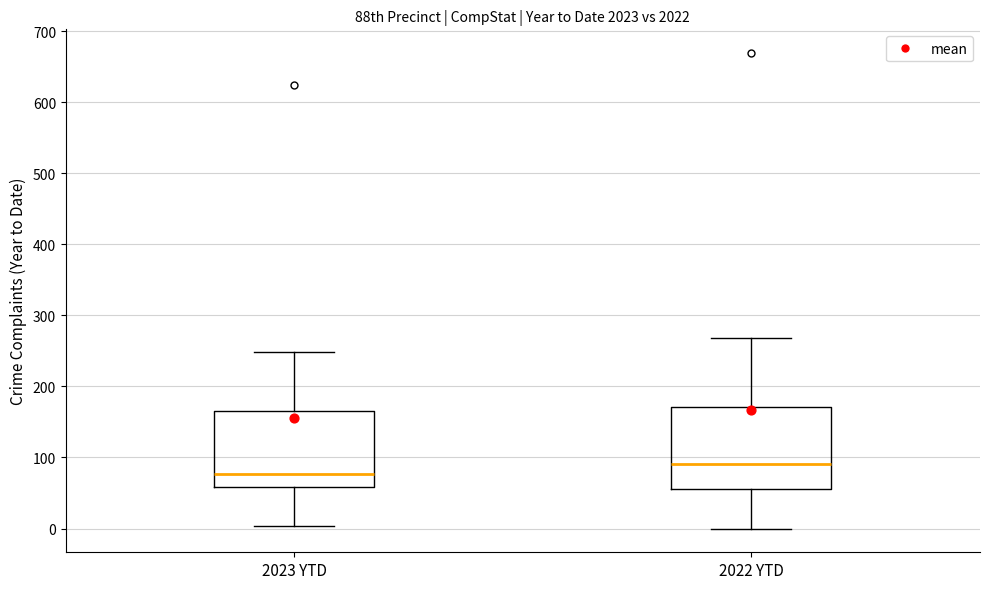

Which box's median line is the highest?

2022 YTD